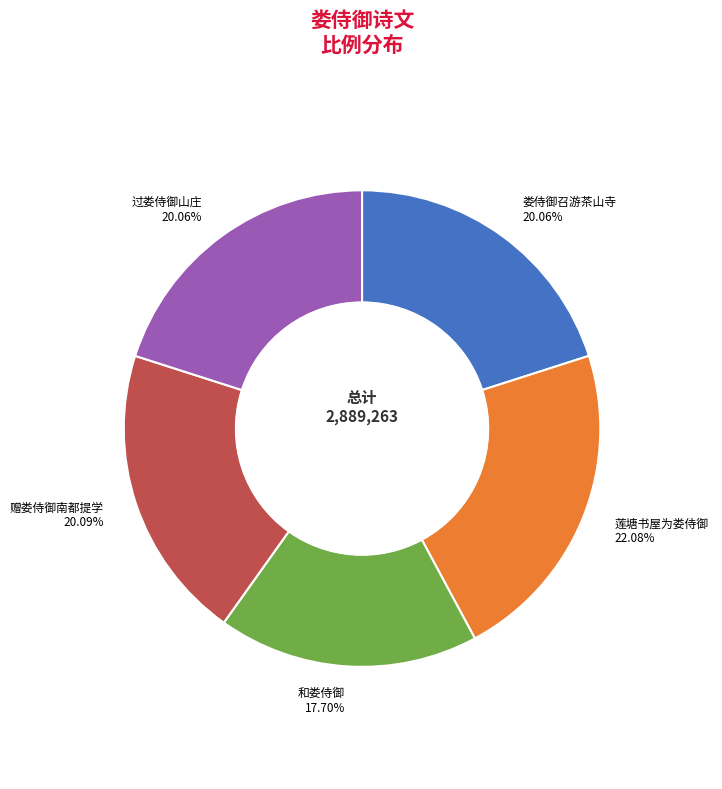

Is it true that 莲塘书屋为娄侍御 is 16% of the pie?

False